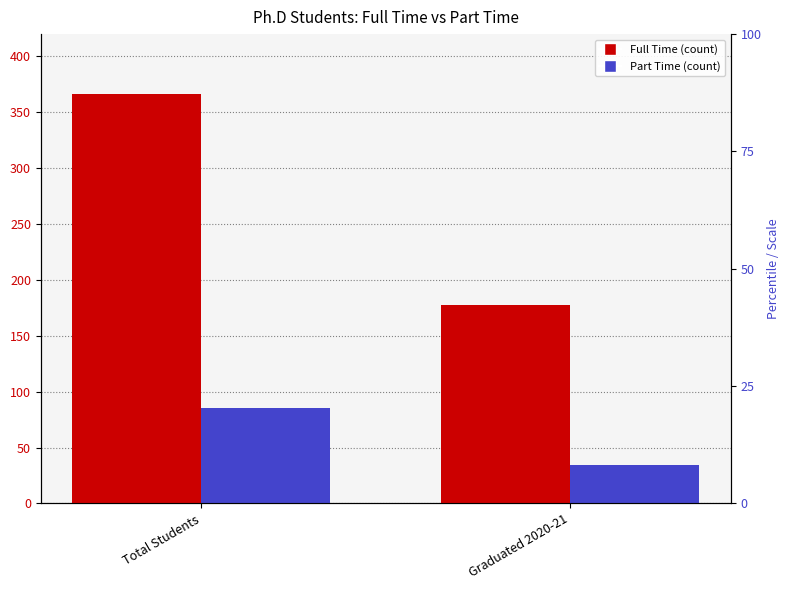

At which label is Part Time closest to 59?

Graduated 2020-21